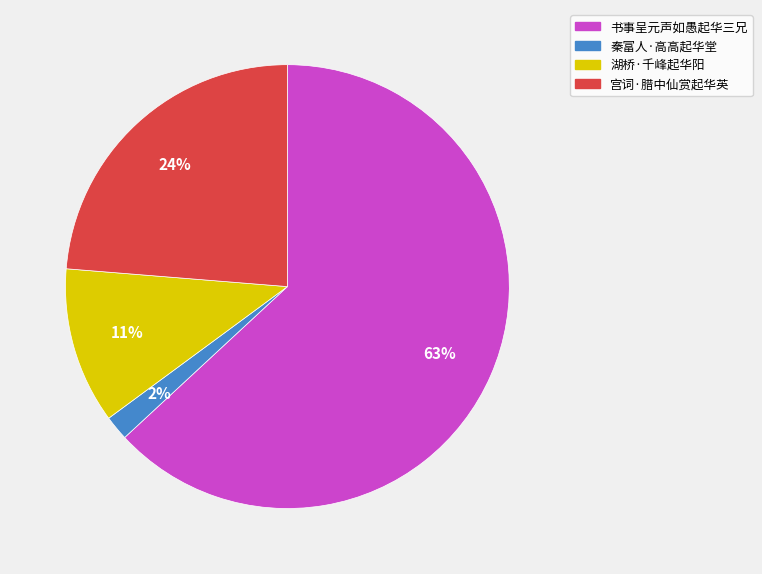

How many slices are in this pie chart?

4